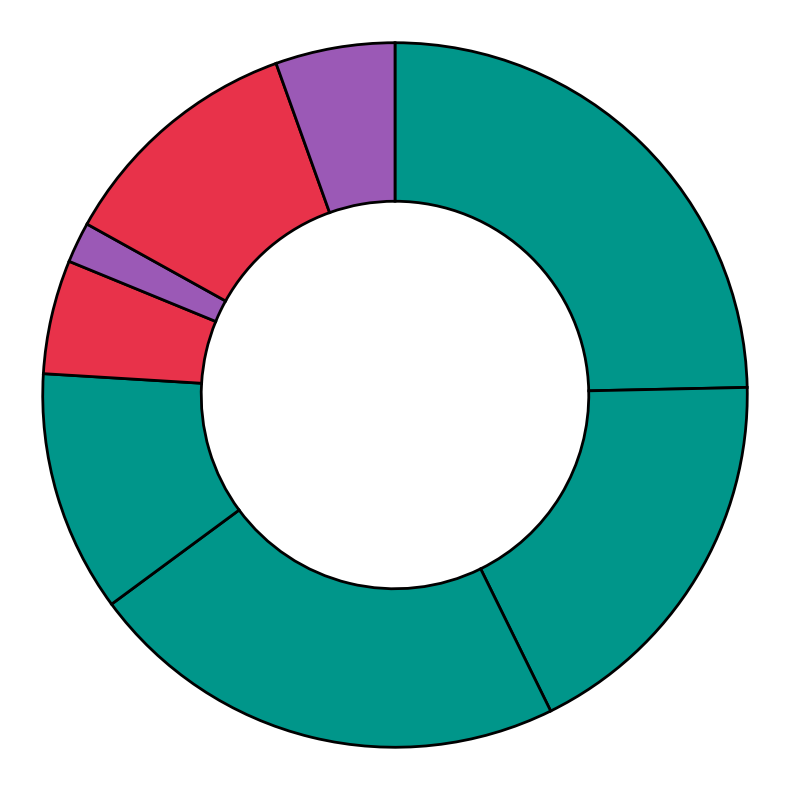

How many segments does this pie chart have?

8